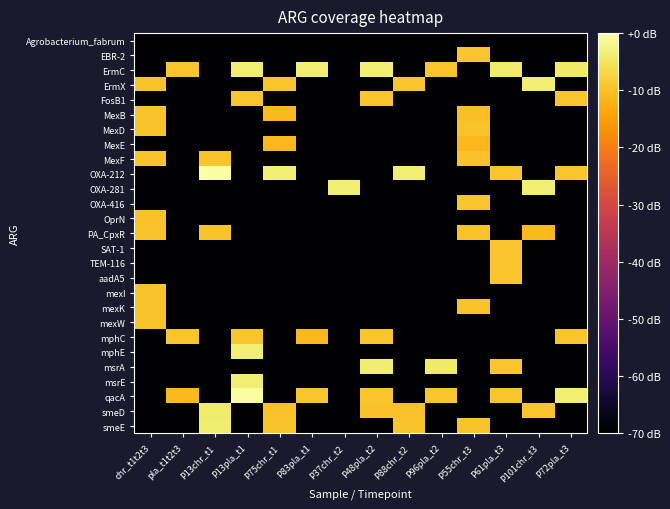

At how many categories does at least one series exceed -10?

14